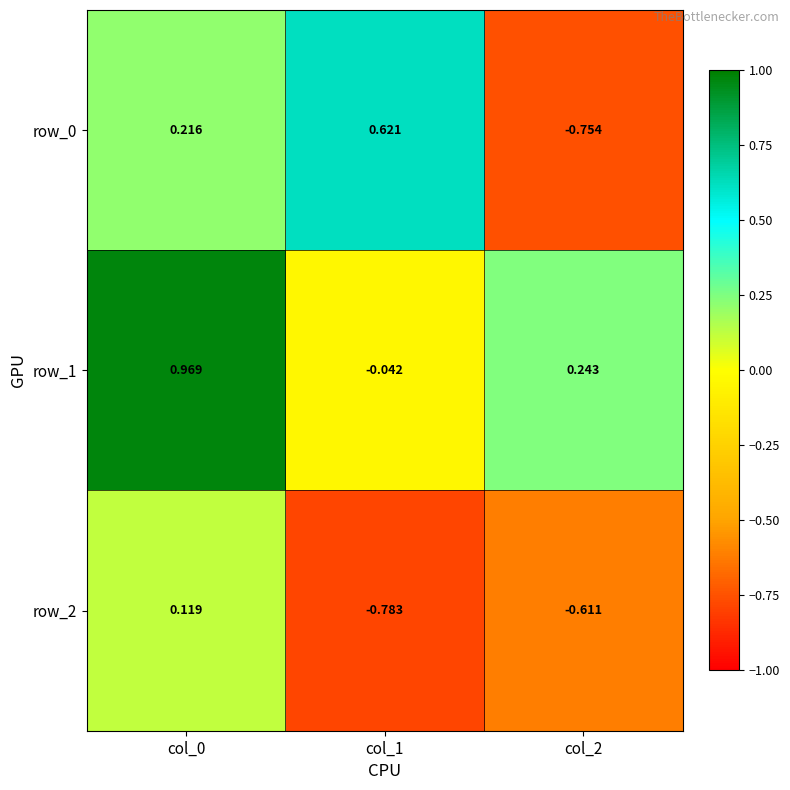

How many values in the row_1 series are below 0?

1